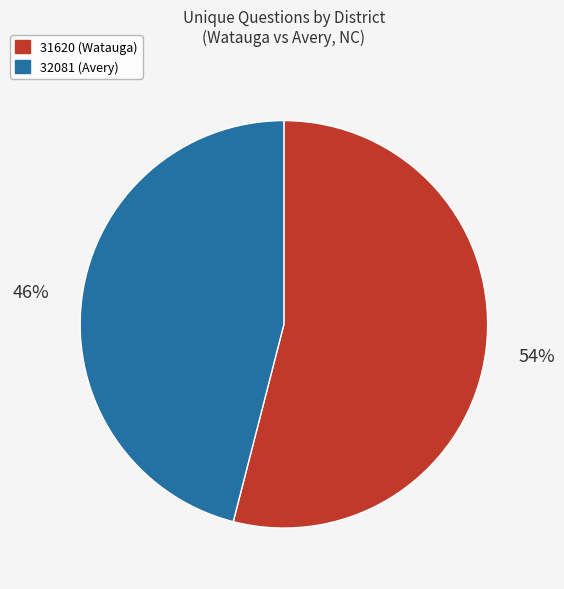

Rank the categories by value from highest to lowest.

31620 (Watauga), 32081 (Avery)